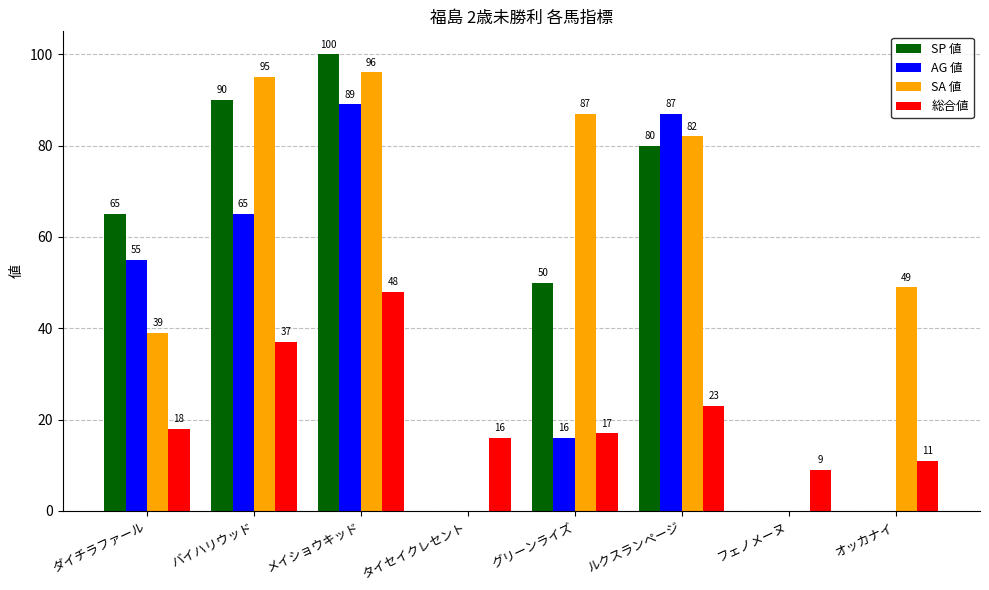

What is the approximate value of SP 値 at メイショウキッド?

100